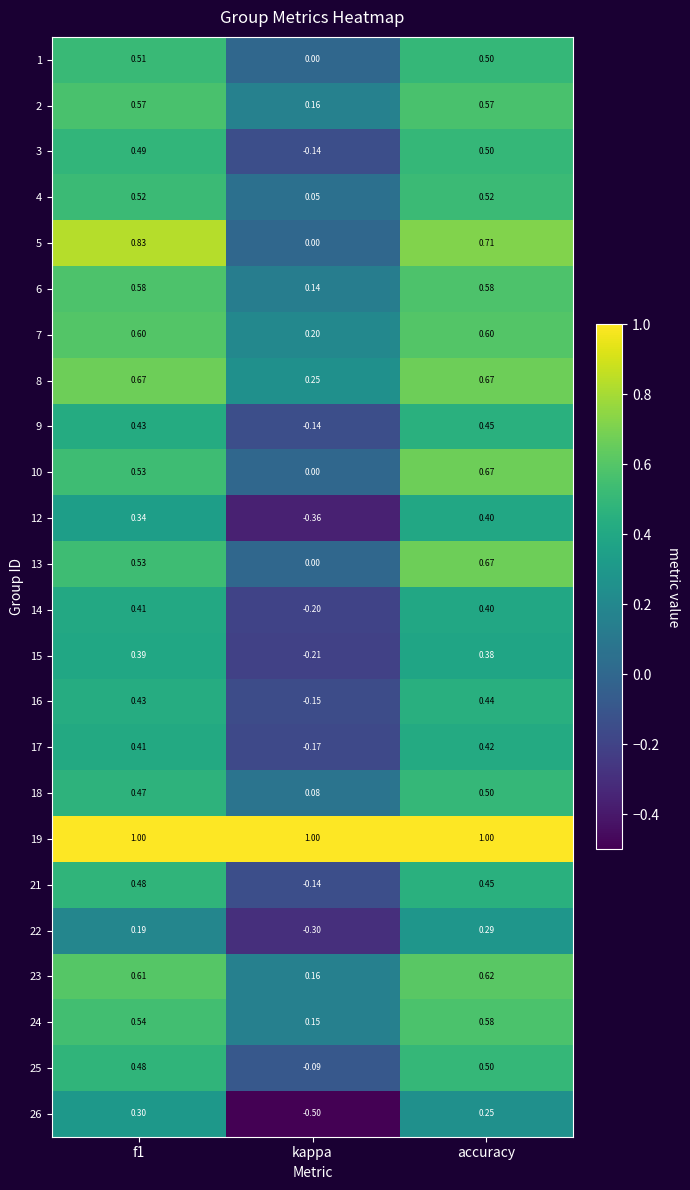

How many negative values does the 17 series have?

1